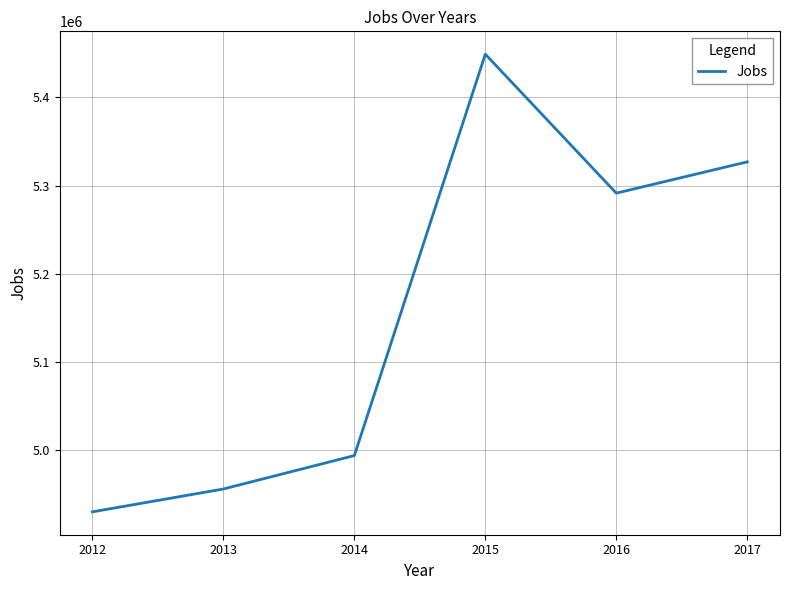

How many categories are shown in the chart?

6